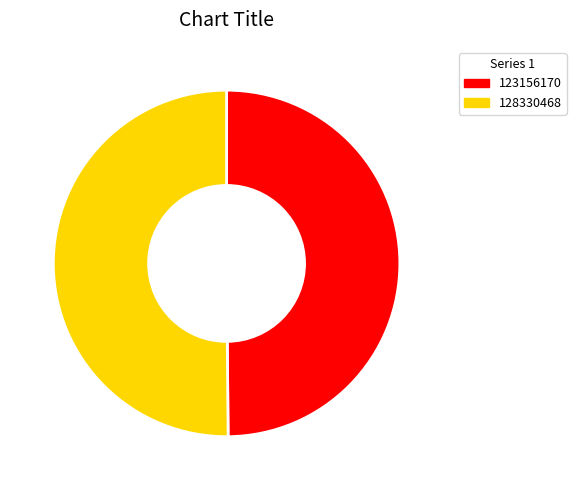

Combined, do 123156170 and 128330468 account for over 50%?

Yes